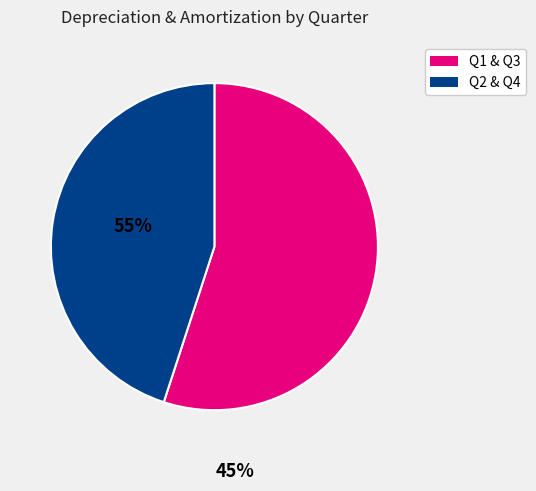

Does any single category account for the majority?

Yes